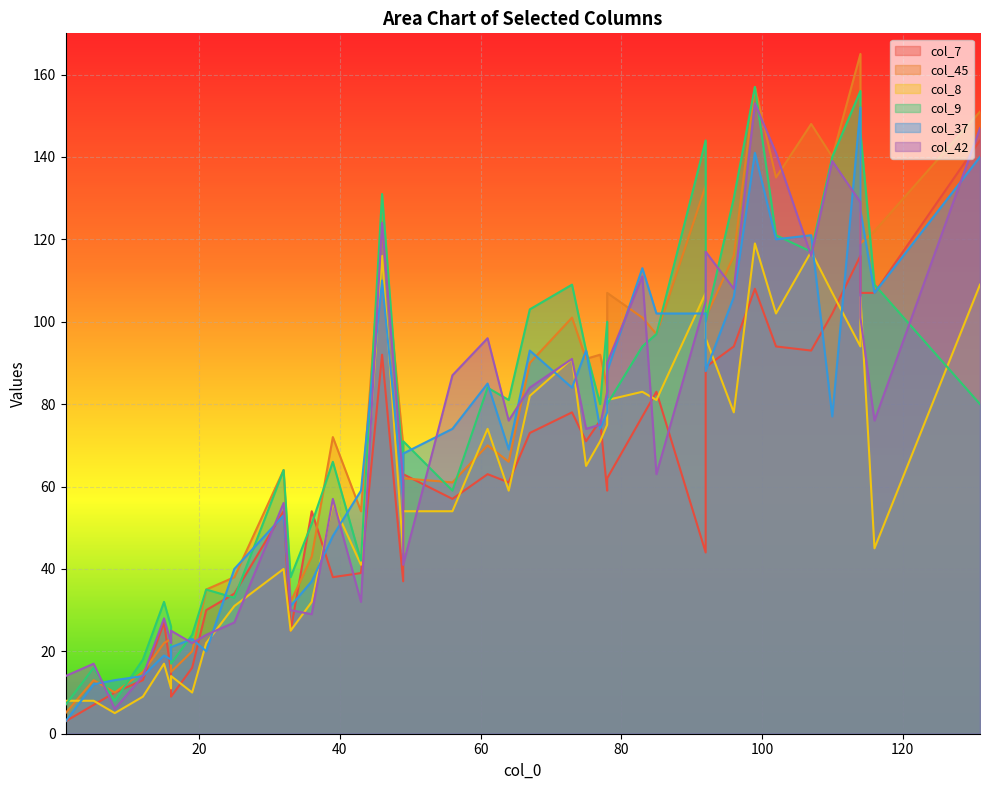

At 85, list the series in order from largest to smallest.

col_37, col_45, col_9, col_7, col_8, col_42